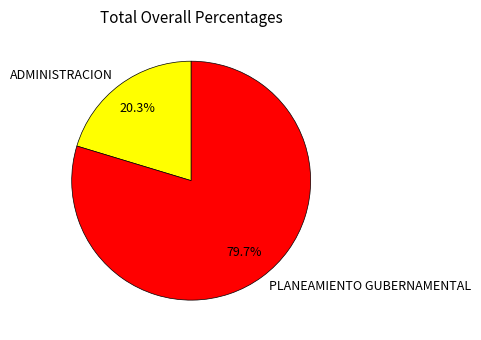

To the nearest percent, what is the difference between the ADMINISTRACION and PLANEAMIENTO GUBERNAMENTAL slice percentages?

59%